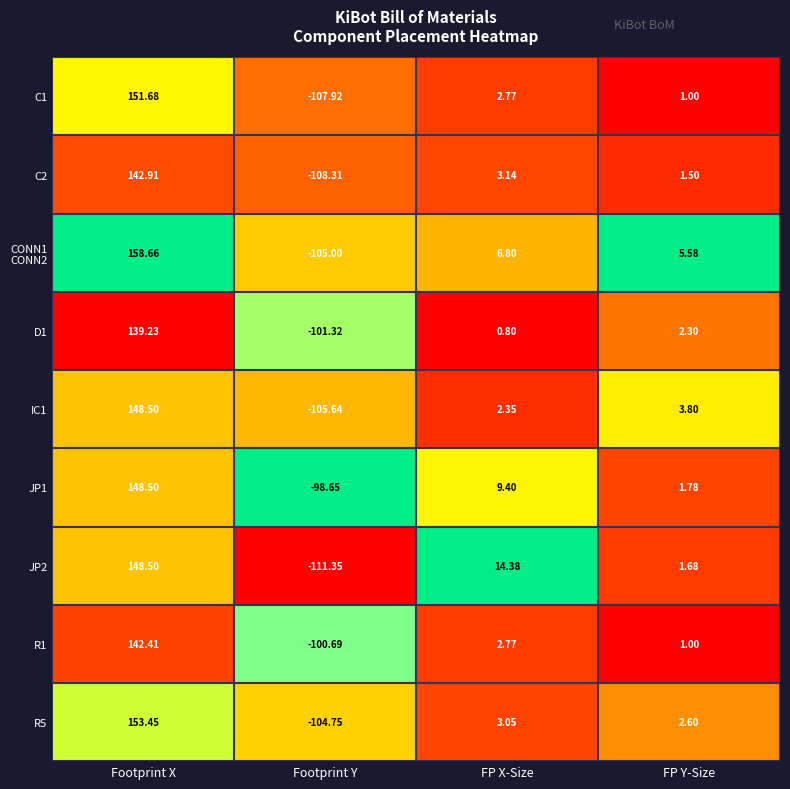

At which label does JP2 reach its peak?

Footprint X